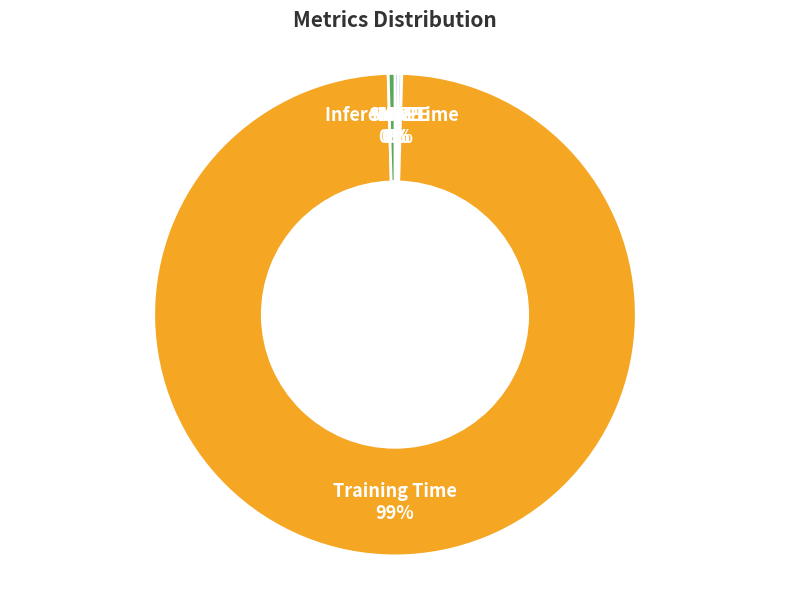

What is the majority slice?

Training Time